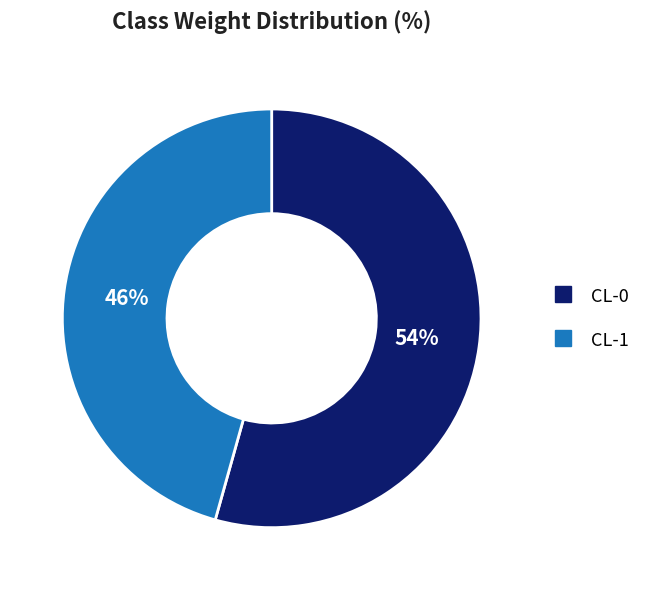

Which has a higher value, CL-1 or CL-0?

CL-0